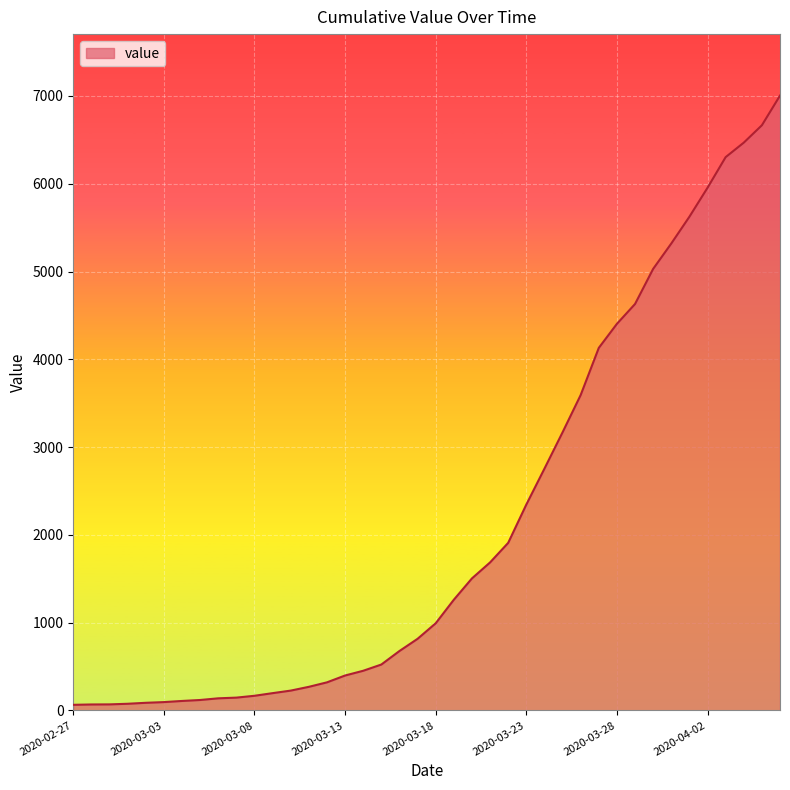

What is the difference between the maximum and minimum values?

6940